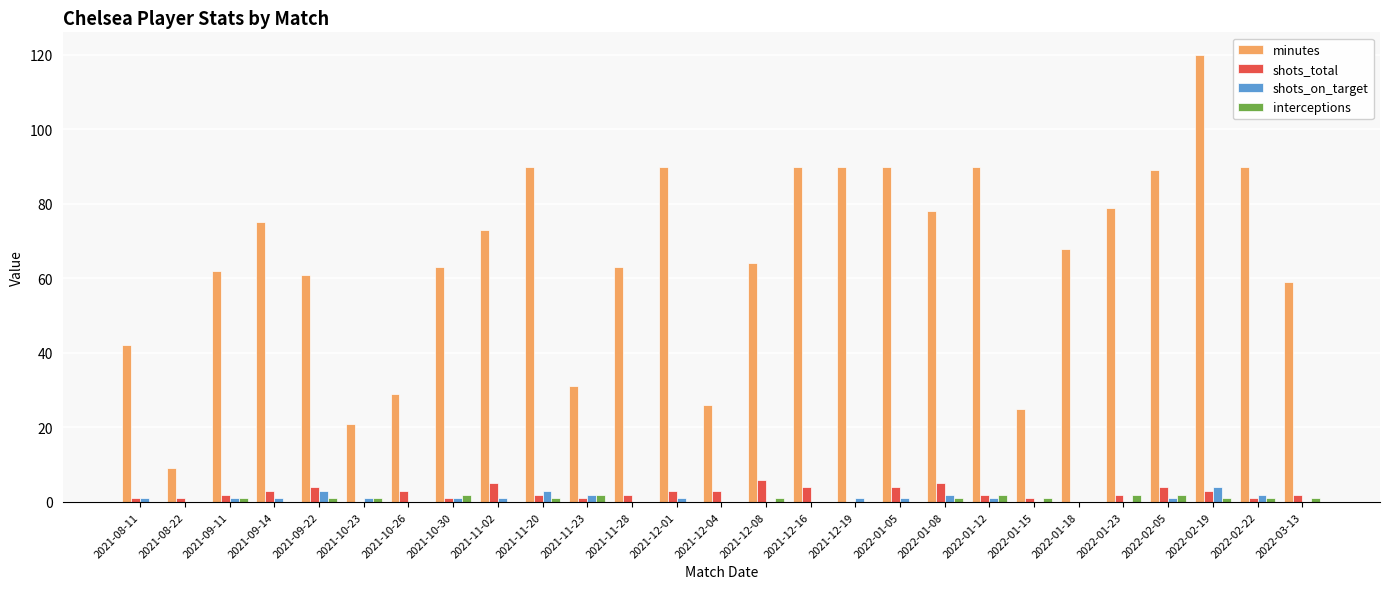

Reading left to right, extract all data points from this chart.

minutes: 42	9	62	75	61	21	29	63	73	90	31	63	90	26	64	90	90	90	78	90	25	68	79	89	120	90	59
shots_total: 1	1	2	3	4	0	3	1	5	2	1	2	3	3	6	4	0	4	5	2	1	0	2	4	3	1	2
shots_on_target: 1	0	1	1	3	1	0	1	1	3	2	0	1	0	0	0	1	1	2	1	0	0	0	1	4	2	0
interceptions: 0	0	1	0	1	1	0	2	0	1	2	0	0	0	1	0	0	0	1	2	1	0	2	2	1	1	1